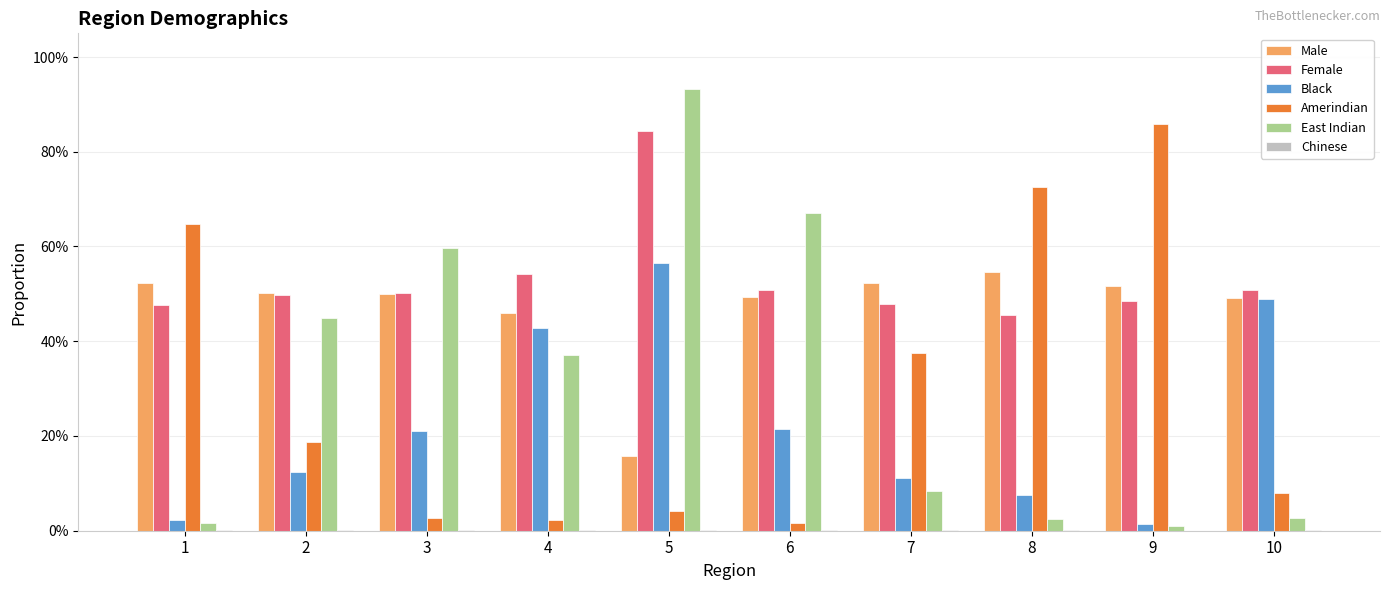

Does the chart contain stacked bars?

No